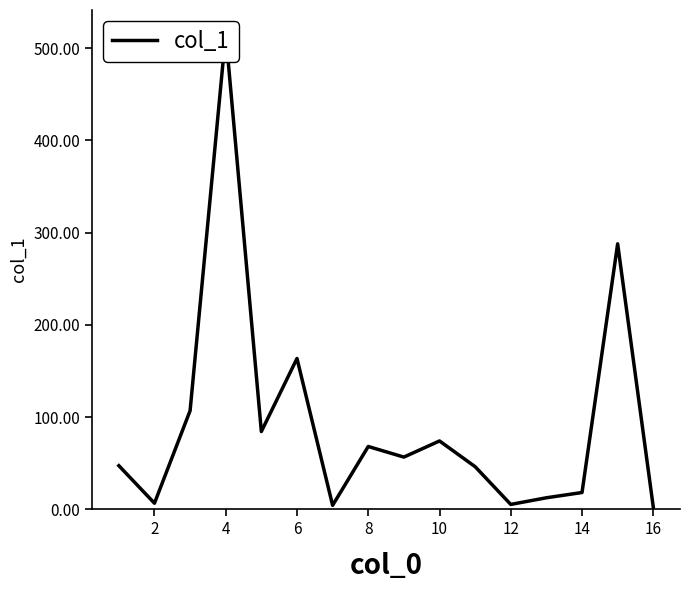

Count the number of categories in the chart.

16